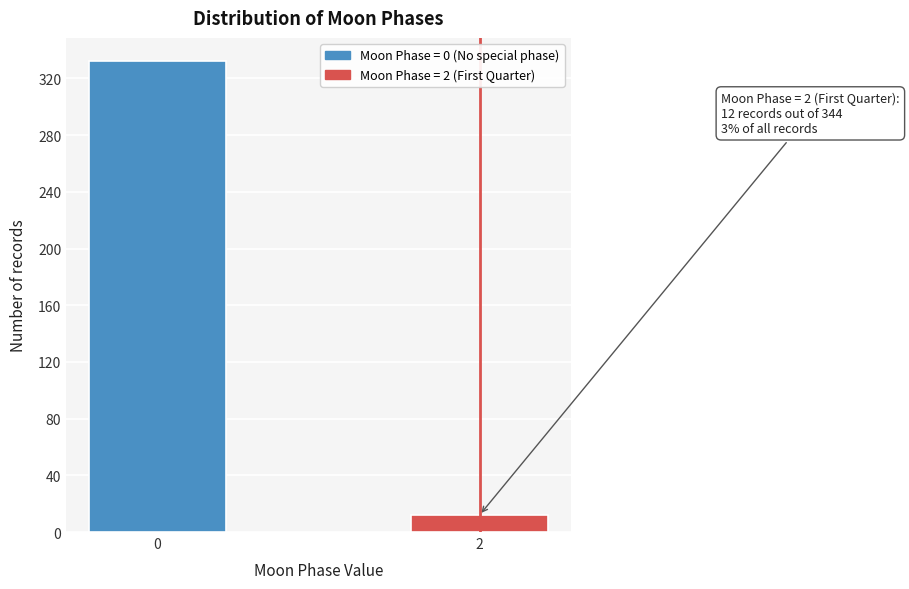

Reading left to right, extract all data points from this chart.

0=332	2=12